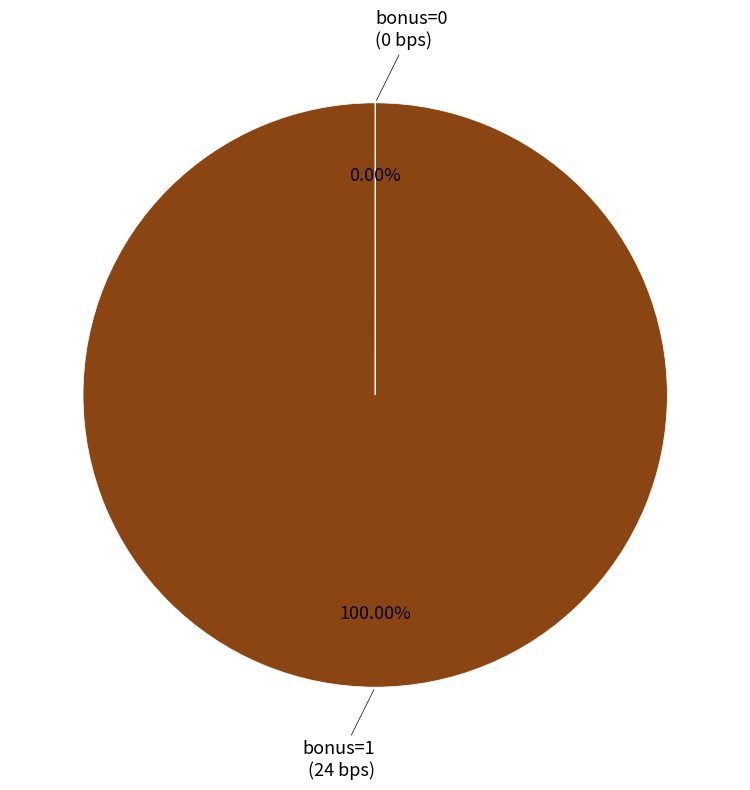

Rank the categories by value from lowest to highest.

bonus=0 (Round 2), bonus=1 (Round 1)